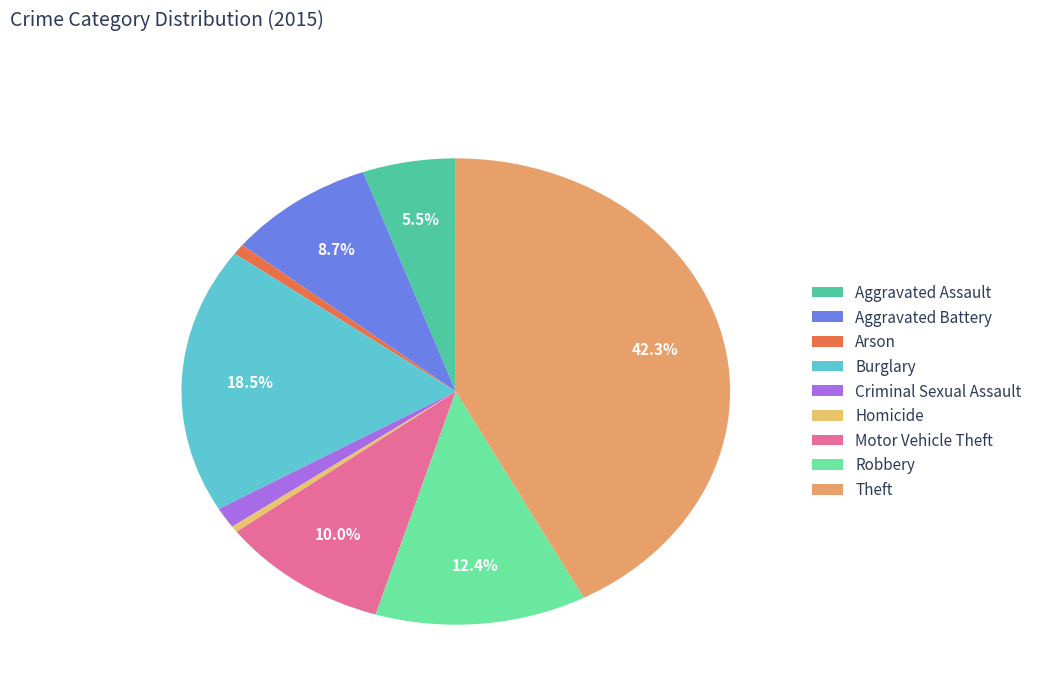

True or false: Robbery accounts for 12% of the total.

True